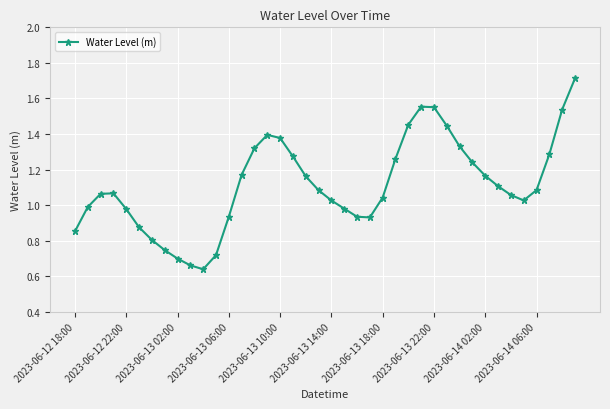

How many interior local valleys (lower than both neighbors) does the data have?

3